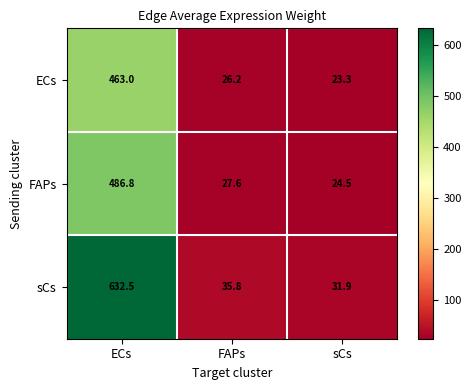

Reading left to right, list all the values displayed in this chart.

ECs: ECs=463.0	FAPs=26.2	sCs=23.3
FAPs: ECs=486.8	FAPs=27.6	sCs=24.5
sCs: ECs=632.5	FAPs=35.8	sCs=31.9